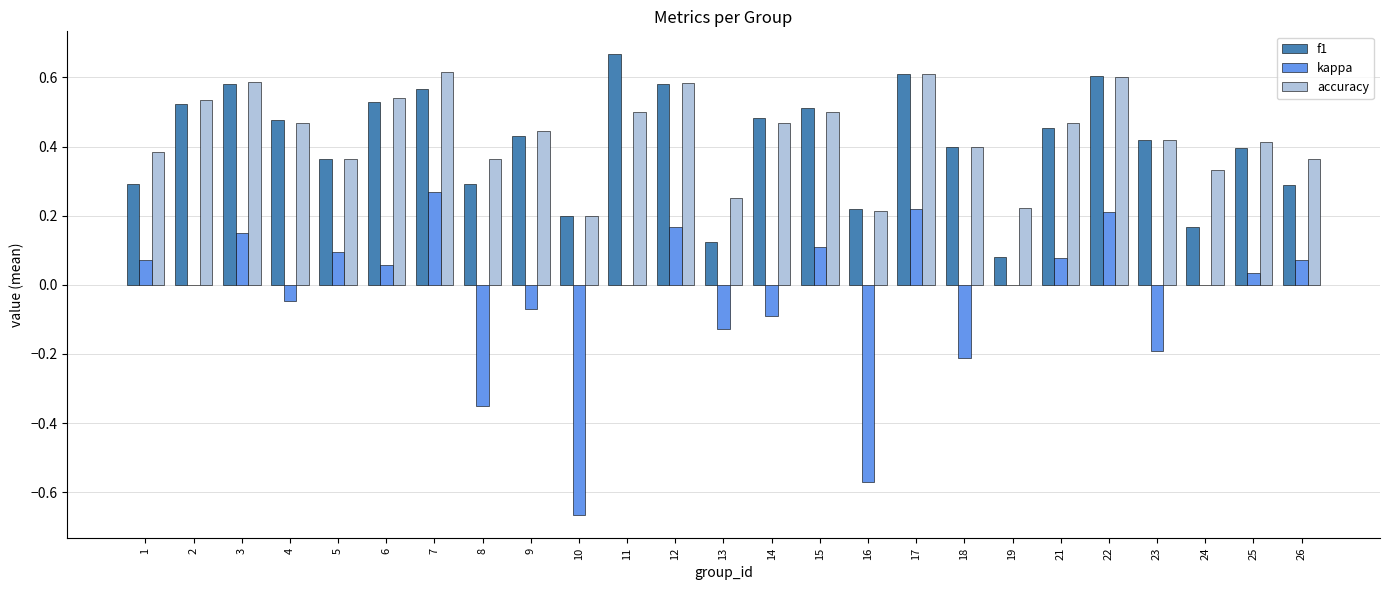

What is the sum of the accuracy values at 2 and 21?

1.0